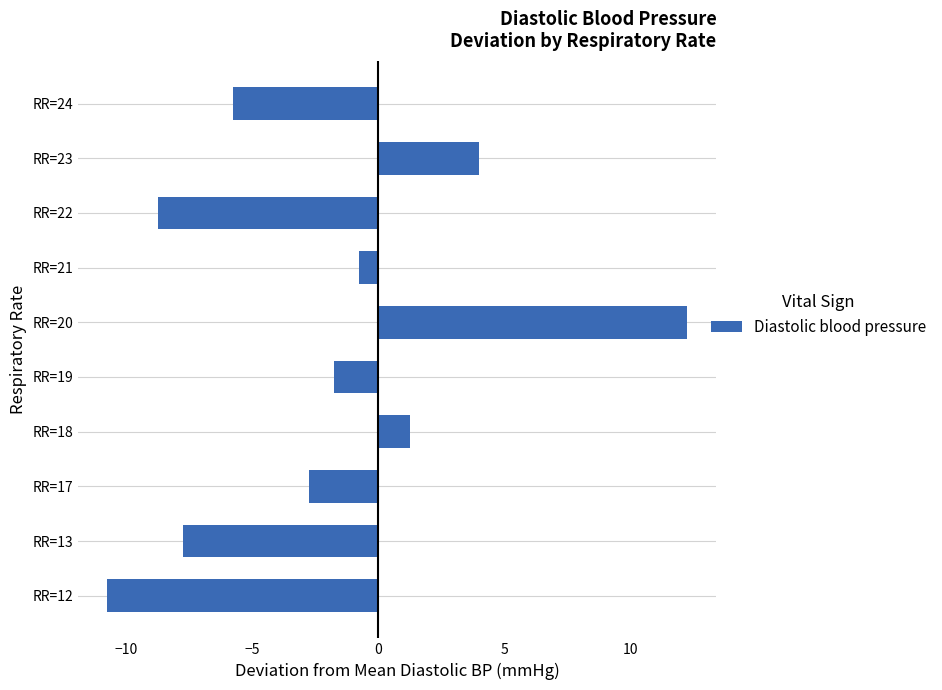

Does the chart contain any negative values?

Yes